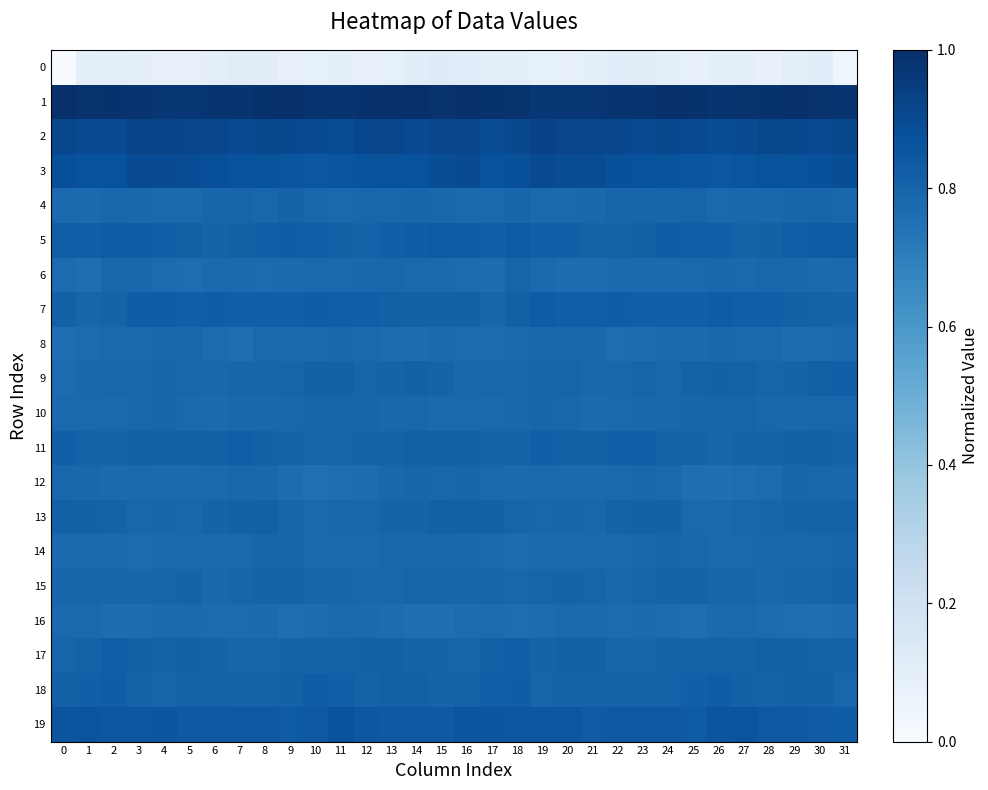

Which series changed the most between 6 and 30?

9